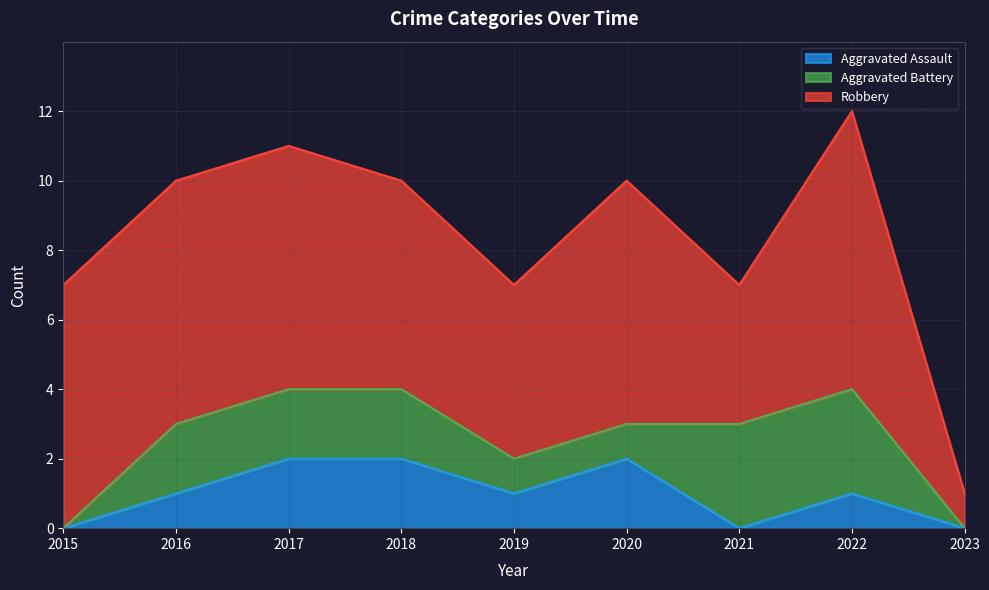

The Aggravated Battery series shows 2 at 2015. True or false?

False